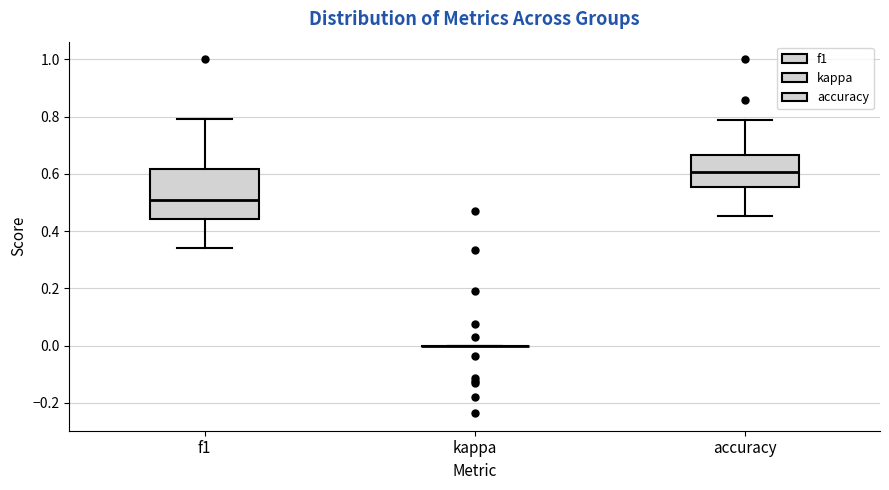

Reading left to right, transcribe this box plot: for each box, give where its median line is, the range the box spans, and where its two whiskers end, as read against the y-axis. The values are not printed on the chart, so give them approximately, as read against the axis.

f1: median 0.50, box 0.44 to 0.62, whiskers 0.34 to 0.80
kappa: box collapsed to a line at 0.00, whiskers 0.00 to 0.00
accuracy: median 0.60, box 0.56 to 0.66, whiskers 0.46 to 0.78